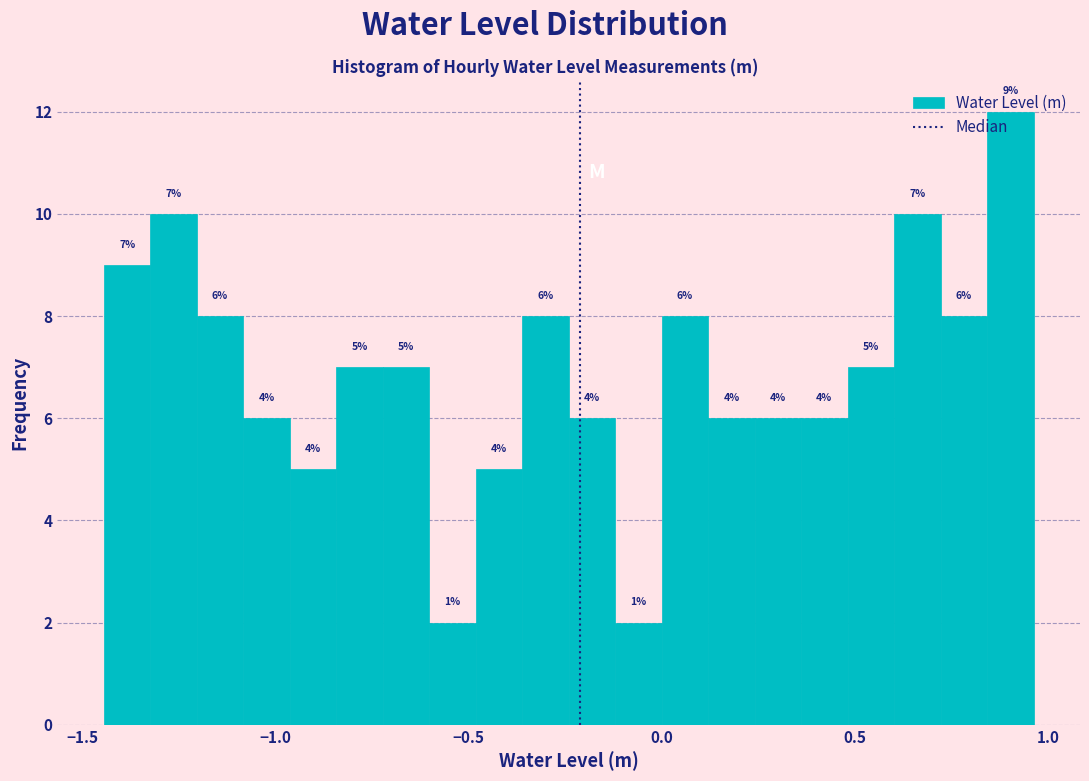

Around what value on the x-axis is the tallest bar? Give the approximate position of its centre, as read against the axis.

0.90